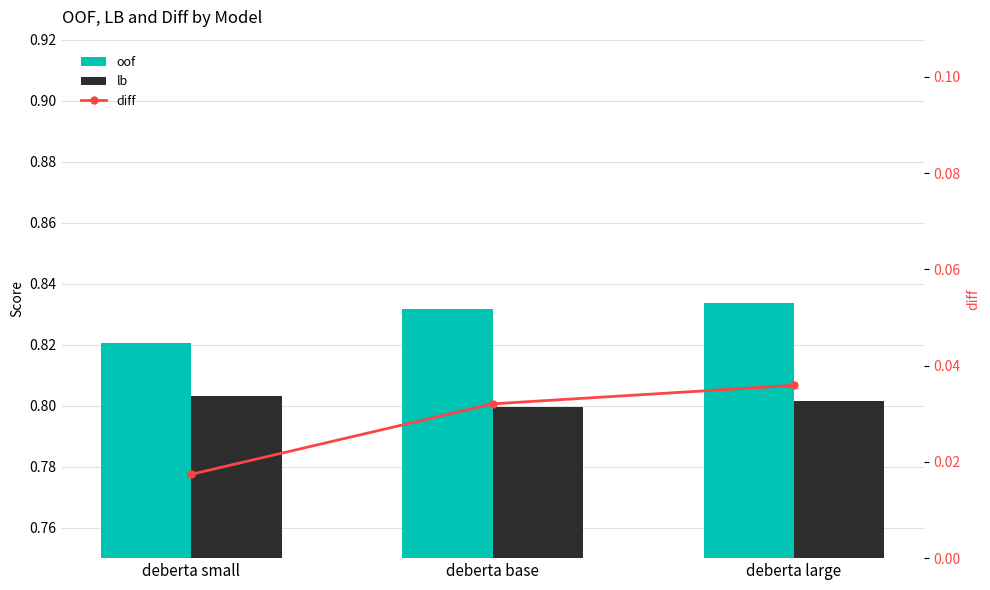

Where is diff nearest to the value 0?

deberta small